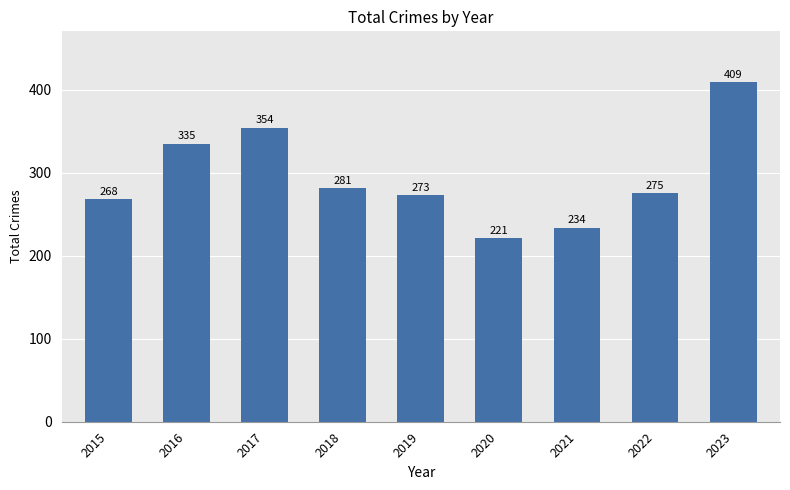

True or false: the data shows 691 at 2023.

False